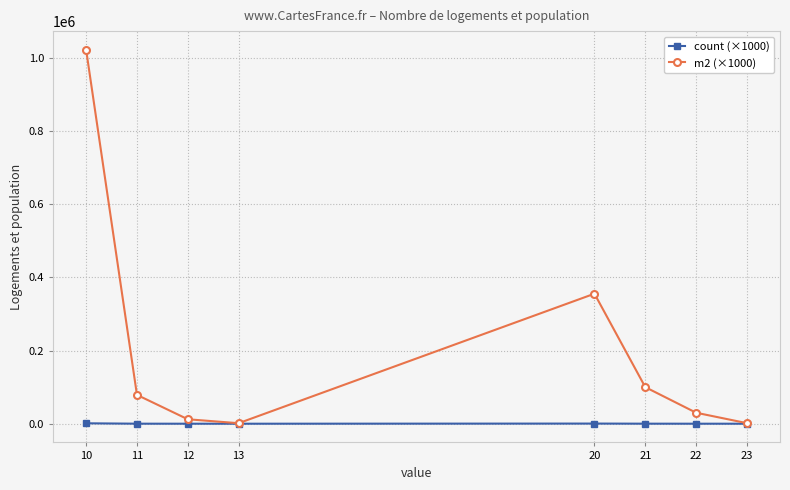

Is the value of count (×1000) at 22 greater than the value of m2 (×1000) at 21?

No